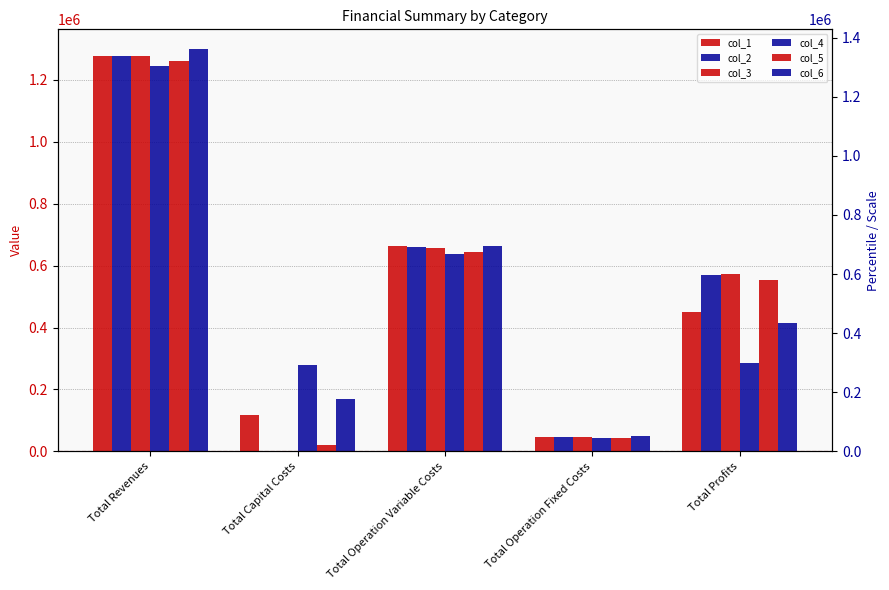

At which label does col_5 first exceed 551977?

Total Revenues